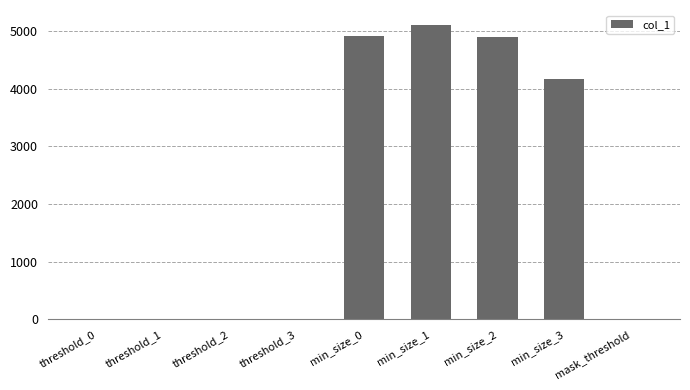

Which category has the highest value across all series?

min_size_1